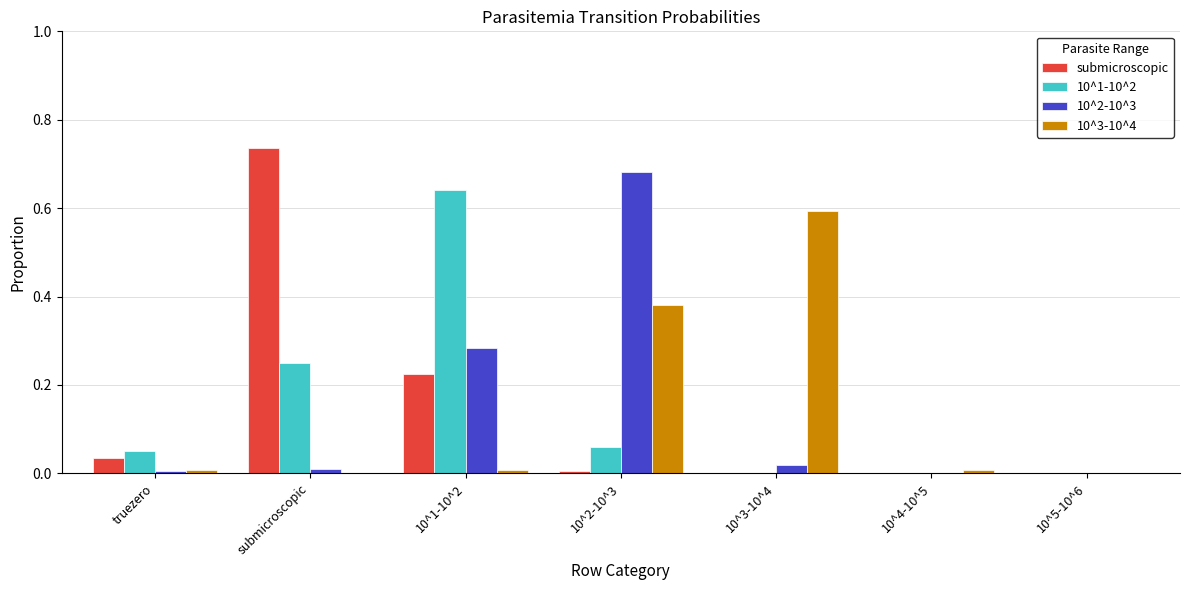

Which label corresponds to the largest value in the chart?

submicroscopic